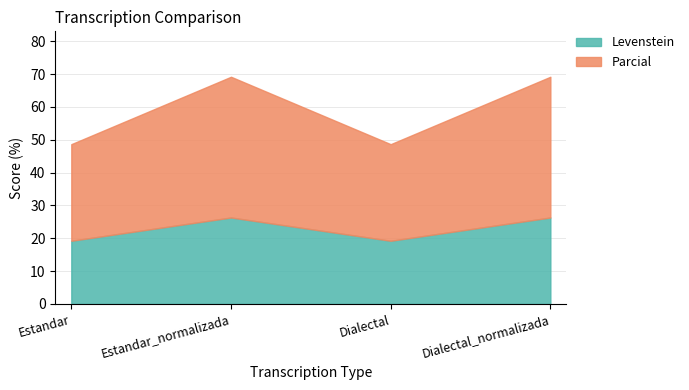

What is the sum of the Levenstein values at Dialectal and Dialectal_normalizada?

45.5